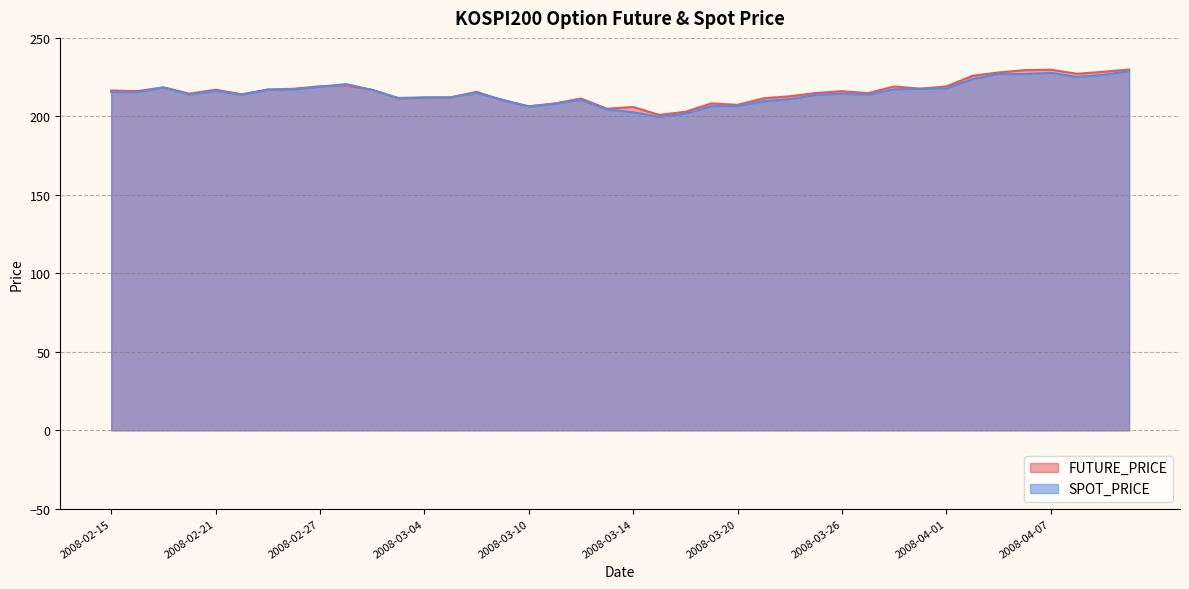

How many lines are shown in the chart?

2